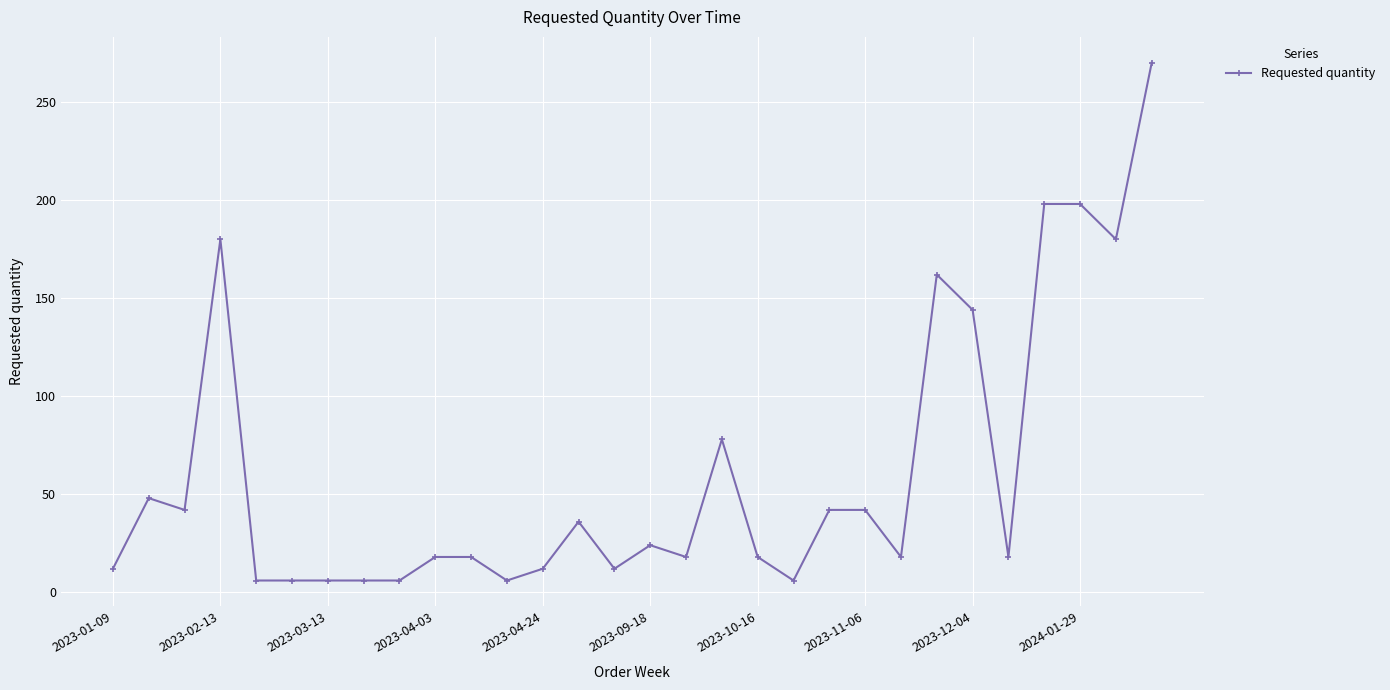

What is the smallest value displayed?

6